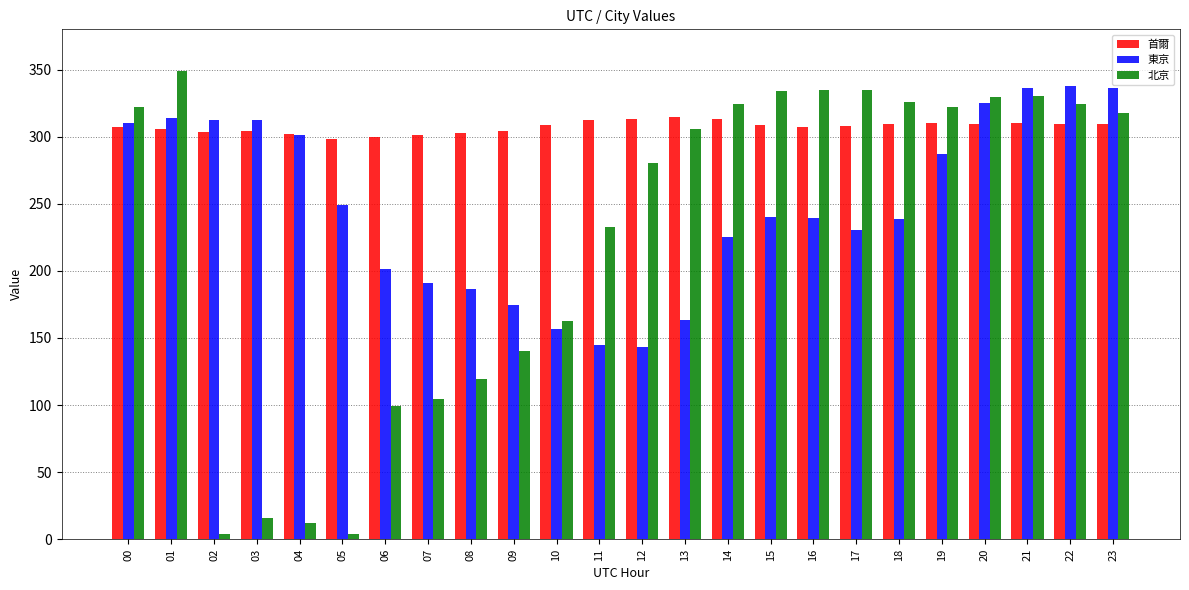

List the series in order of their overall mean, lowest first.

北京, 東京, 首爾